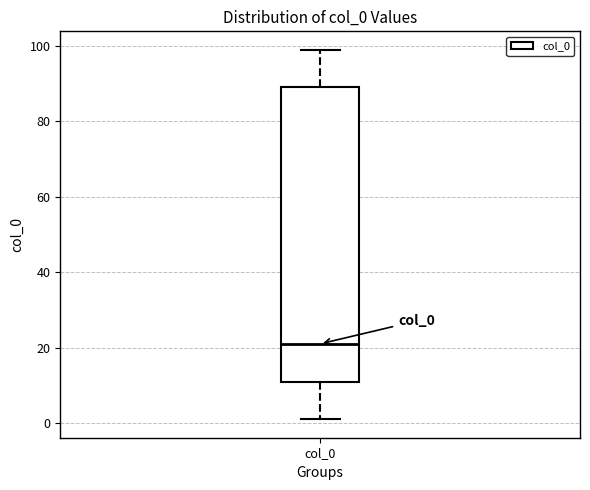

Transcribe this box plot: give where the median line is, the range the box spans, and where the two whiskers end, as read against the y-axis. The values are not printed on the chart, so give them approximately, as read against the axis.

median 22, box 10 to 90, whiskers 2 to 100